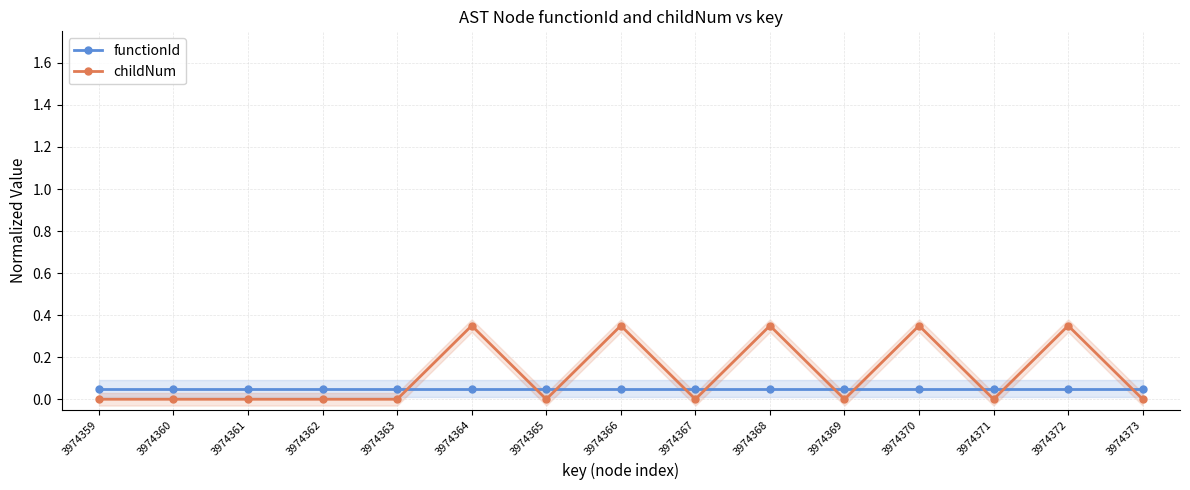

List the series in order of their overall mean, lowest first.

functionId, childNum